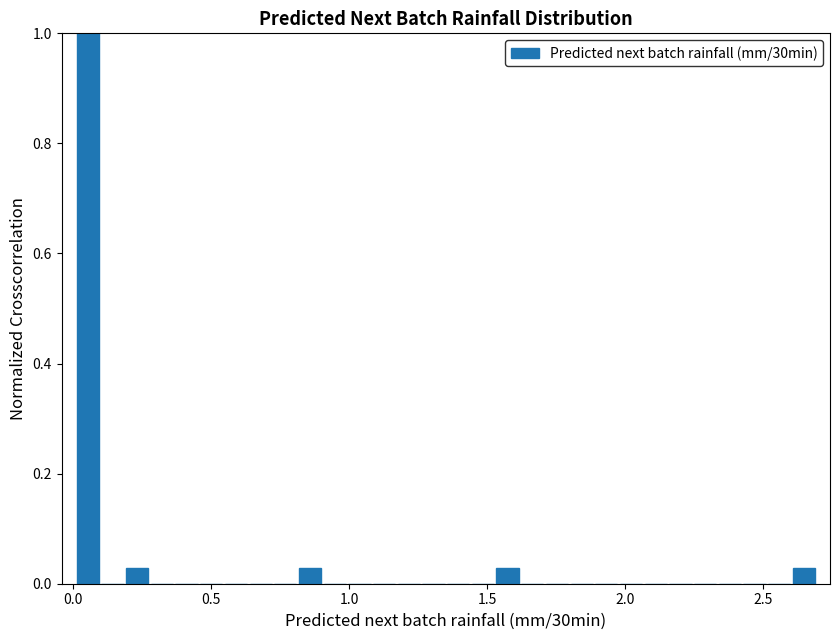

Read against the x-axis, roughly where is the centre of the tallest bar?

0.05